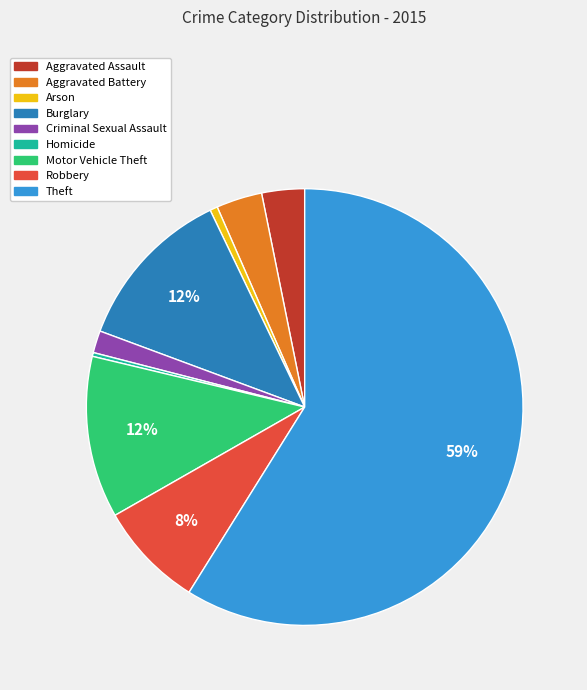

The Aggravated Battery slice represents 3% of the pie. True or false?

True